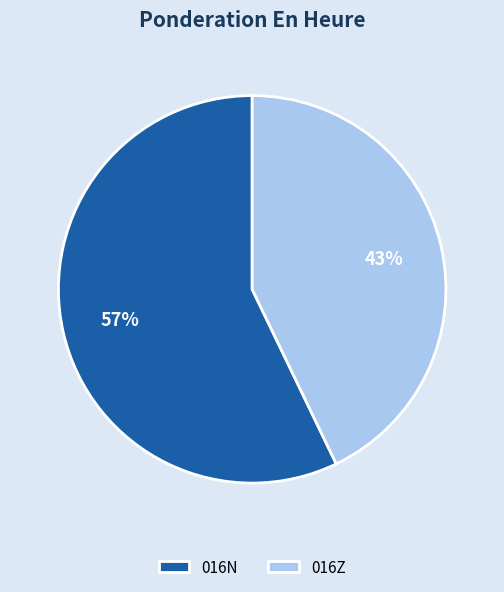

Which slice is the smallest?

016Z